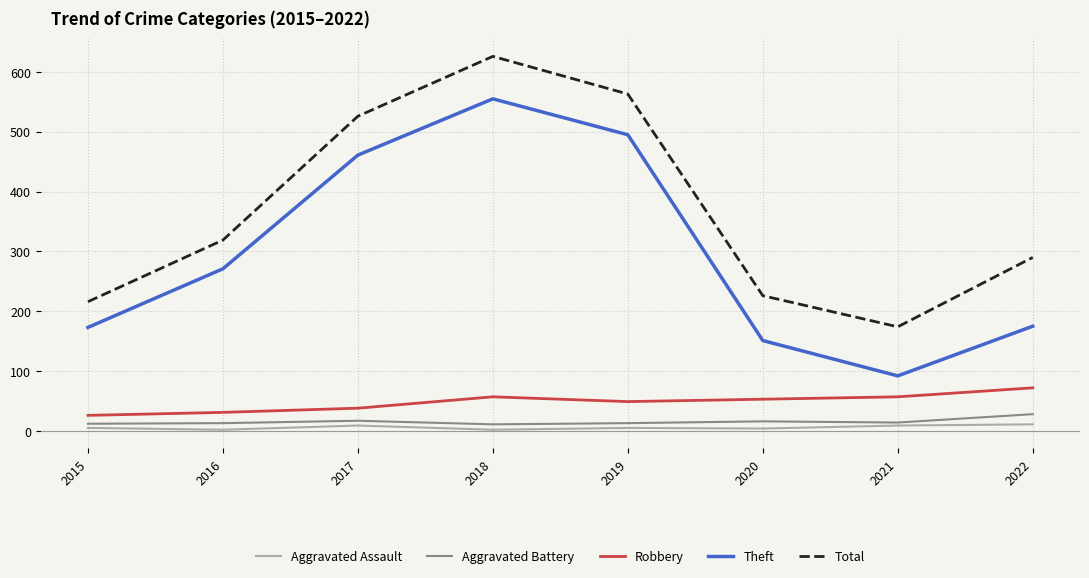

In Aggravated Assault, how many points are lower than both neighbors (excluding endpoints)?

3